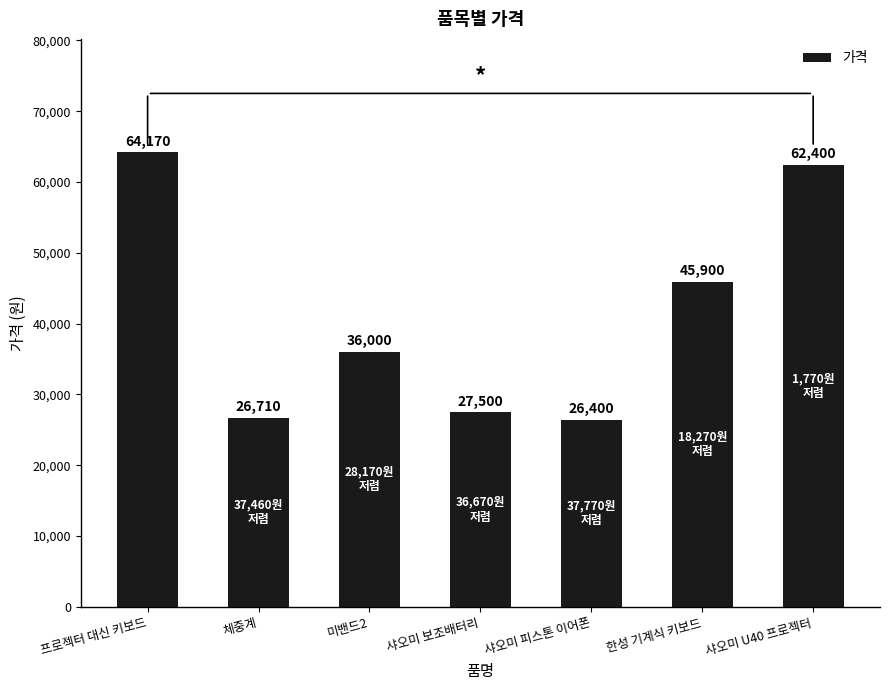

Where is the data nearest to the value 45285?

한성 기계식 키보드